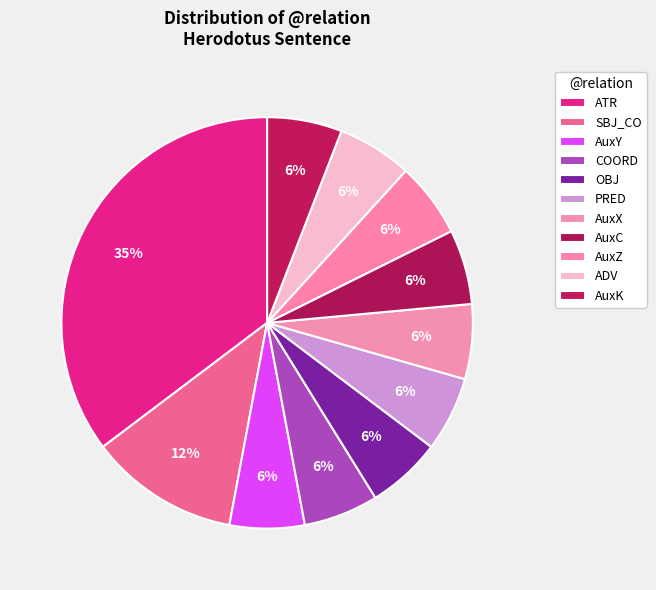

Which slice is the smallest?

AuxY